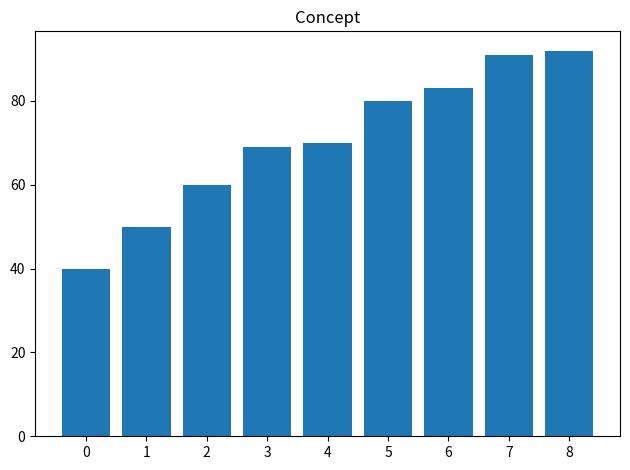

Read the value at 2, to the nearest 5.

60